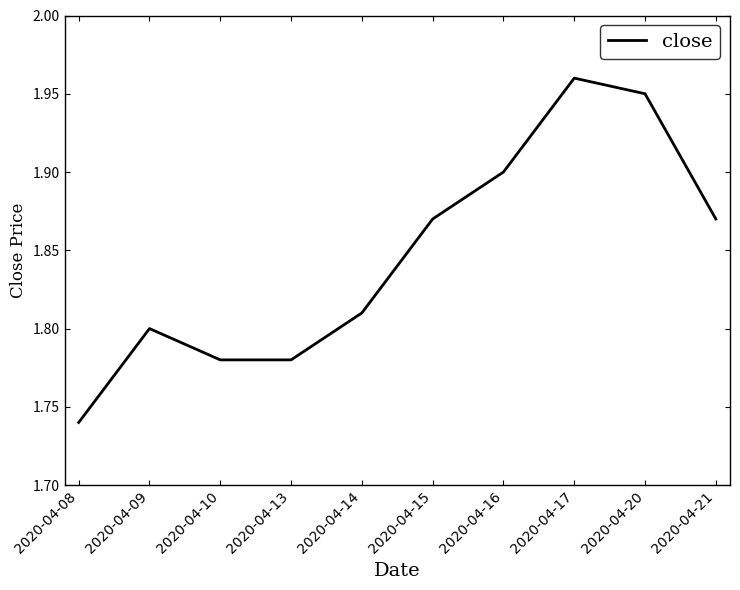

Which label corresponds to the smallest value in the chart?

2020-04-08